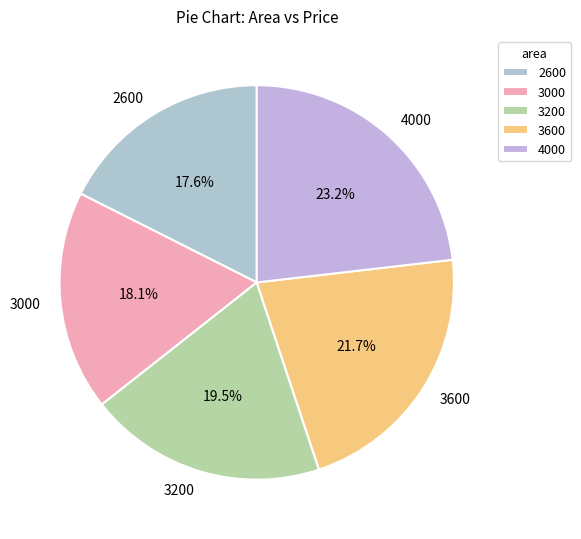

Do 3000 and 3600 together represent more than half of the pie?

No